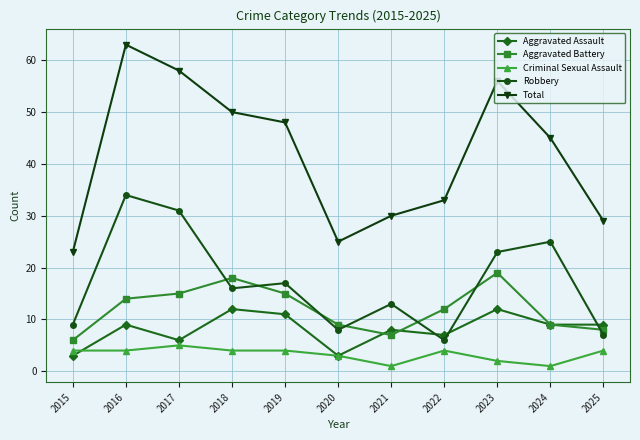

What is the difference between the Robbery values at 2018 and 2016?

18